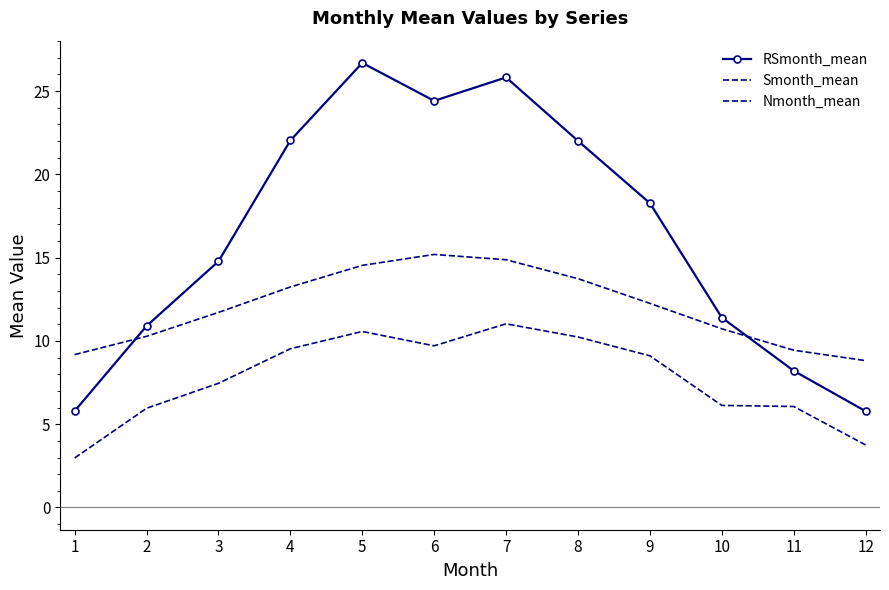

At which category is the sum across all series the highest?

5